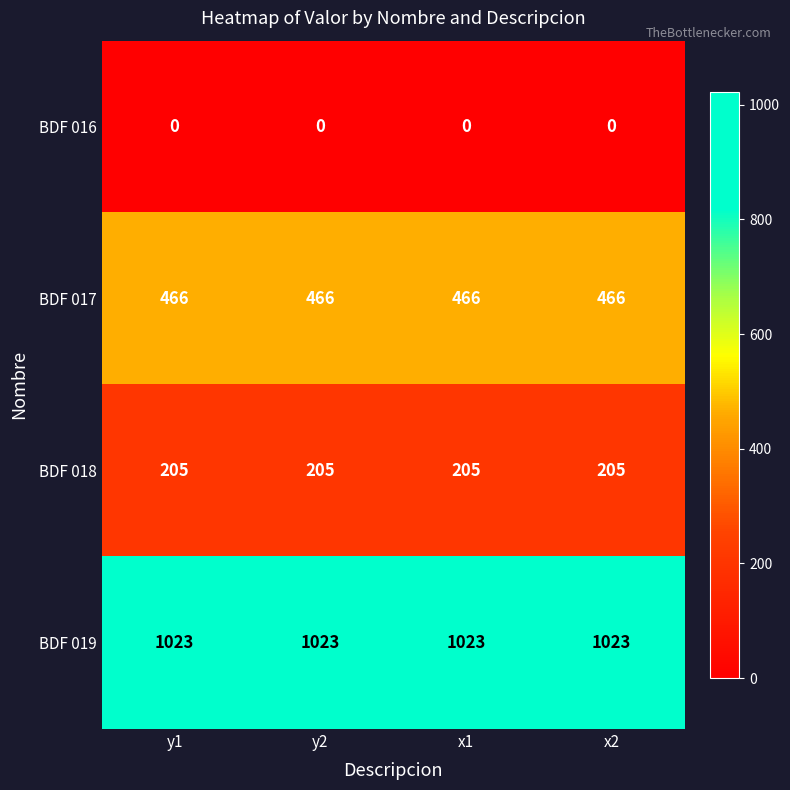

Rank the series at y1 from highest to lowest value.

BDF 019, BDF 017, BDF 018, BDF 016